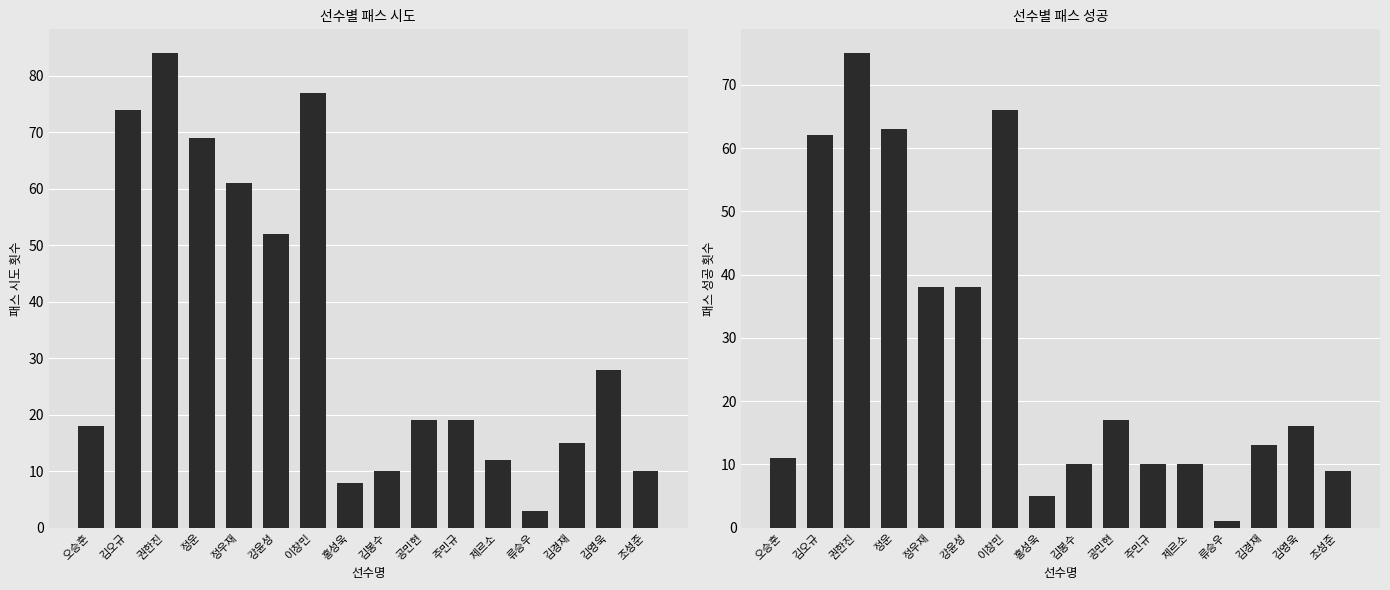

The 패스 시도 series shows 41 at 김오규. True or false?

False